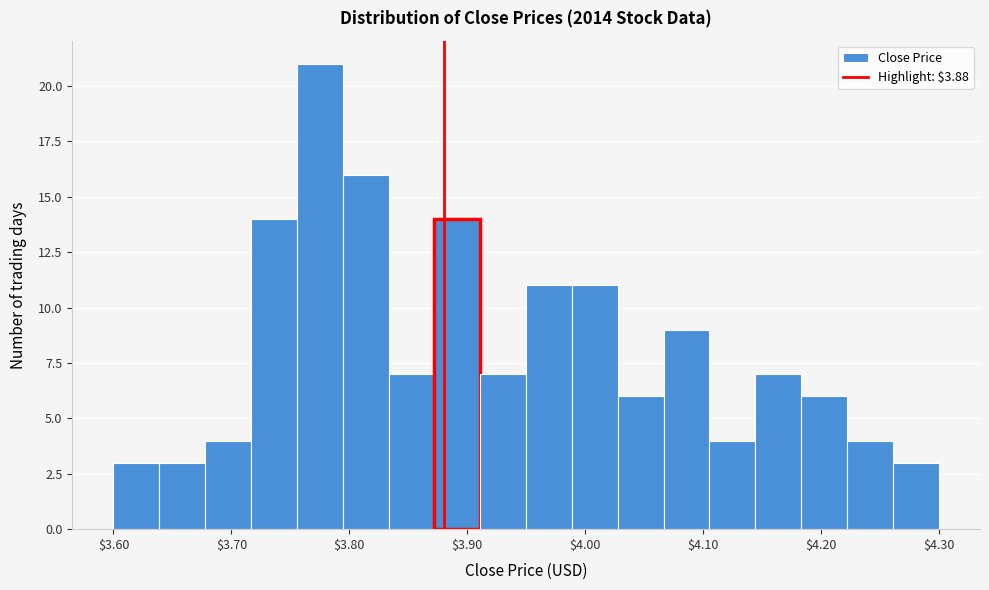

Around what value on the x-axis is the tallest bar? Give the approximate position of its centre, as read against the axis.

3.78